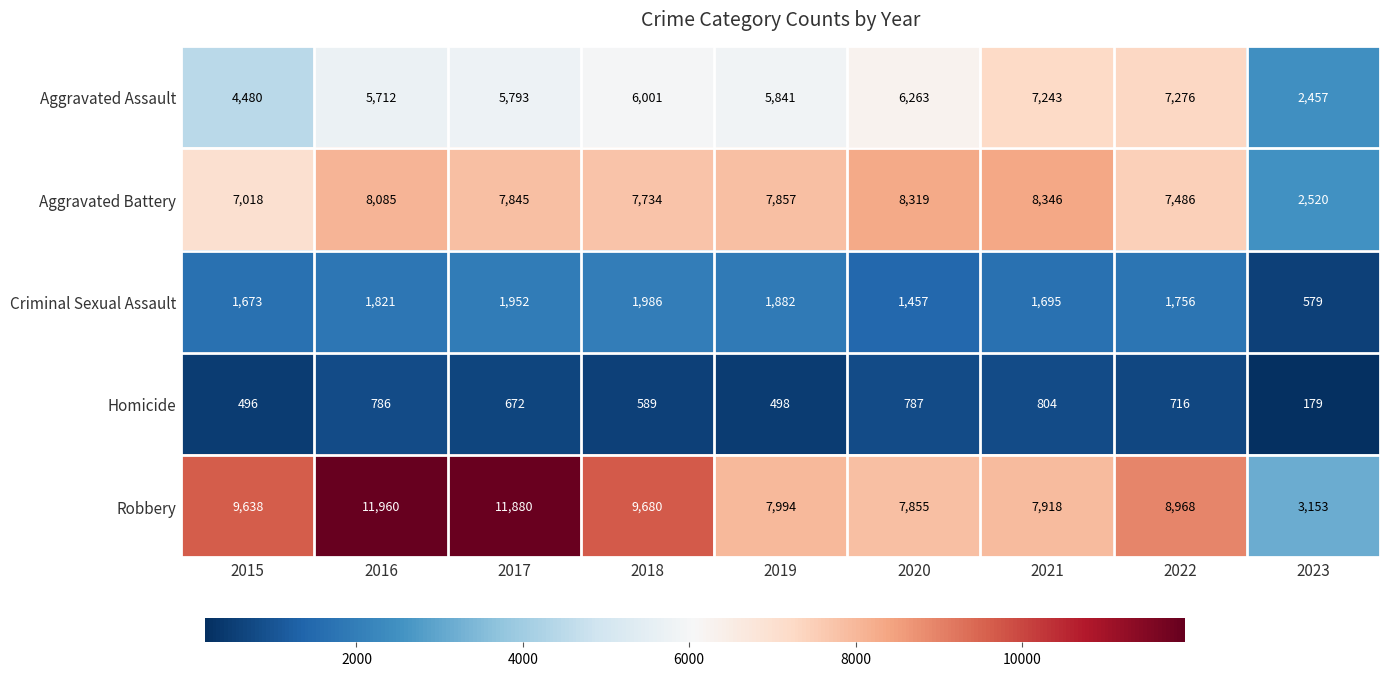

The value of Robbery at 2016 is 18315. True or false?

False